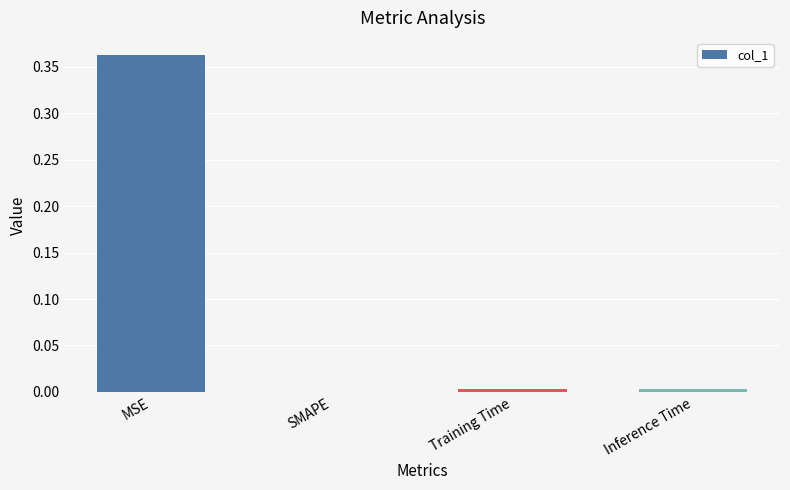

True or false: the data shows 0.6 at MSE.

False